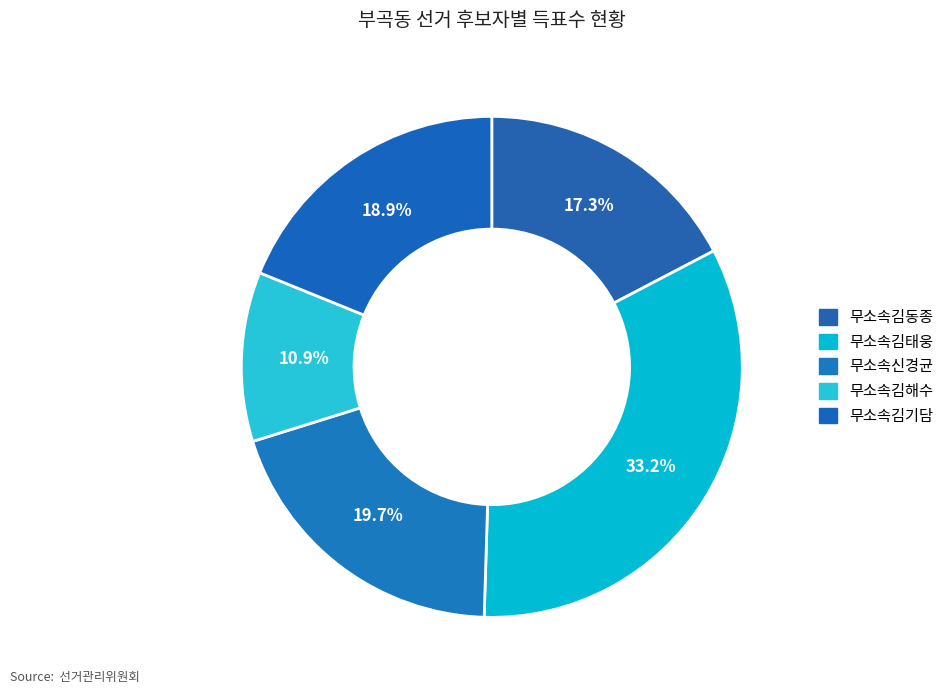

To the nearest percent, what is the average slice percentage?

20%